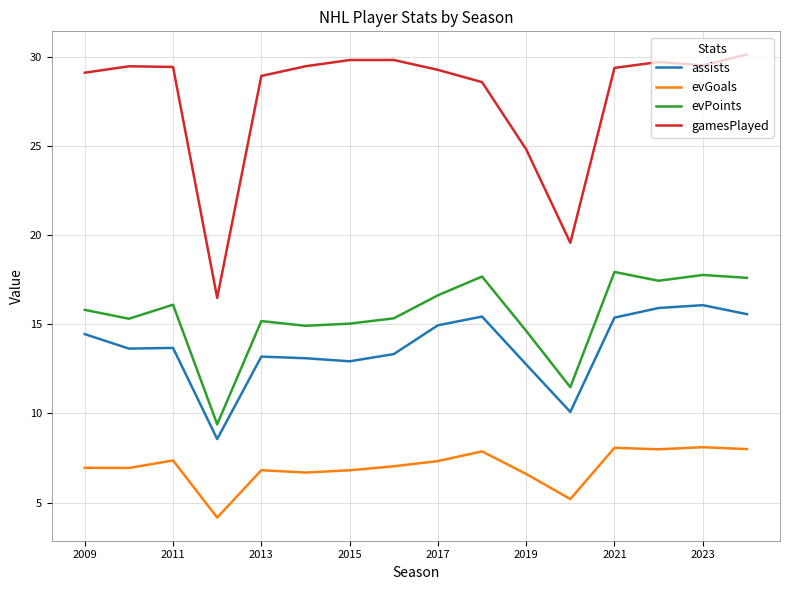

What are all the series names shown in the legend?

assists, evGoals, evPoints, gamesPlayed